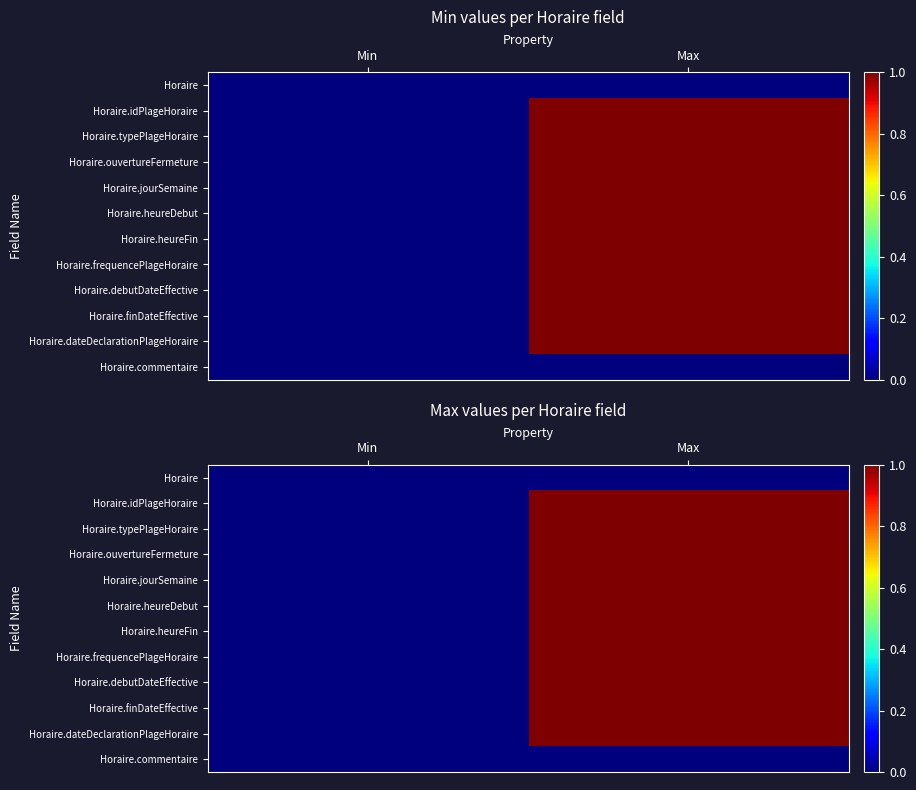

The value of Horaire.frequencePlageHoraire at Min is 0. True or false?

True